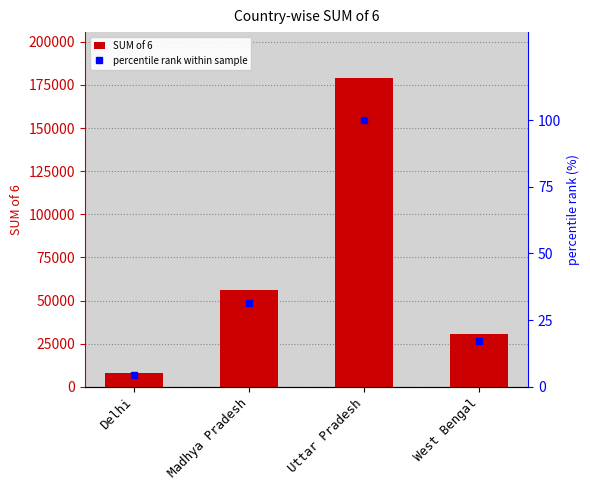

What are all the series names shown in the legend?

SUM of 6, percentile rank within sample